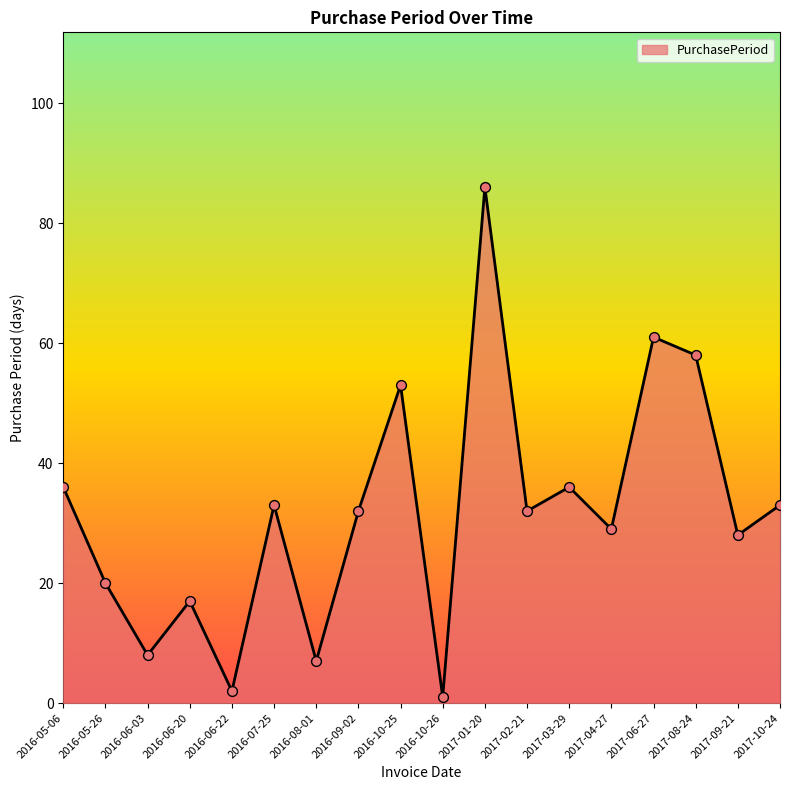

What is the change in value from 2016-06-03 to 2016-06-20?

+9